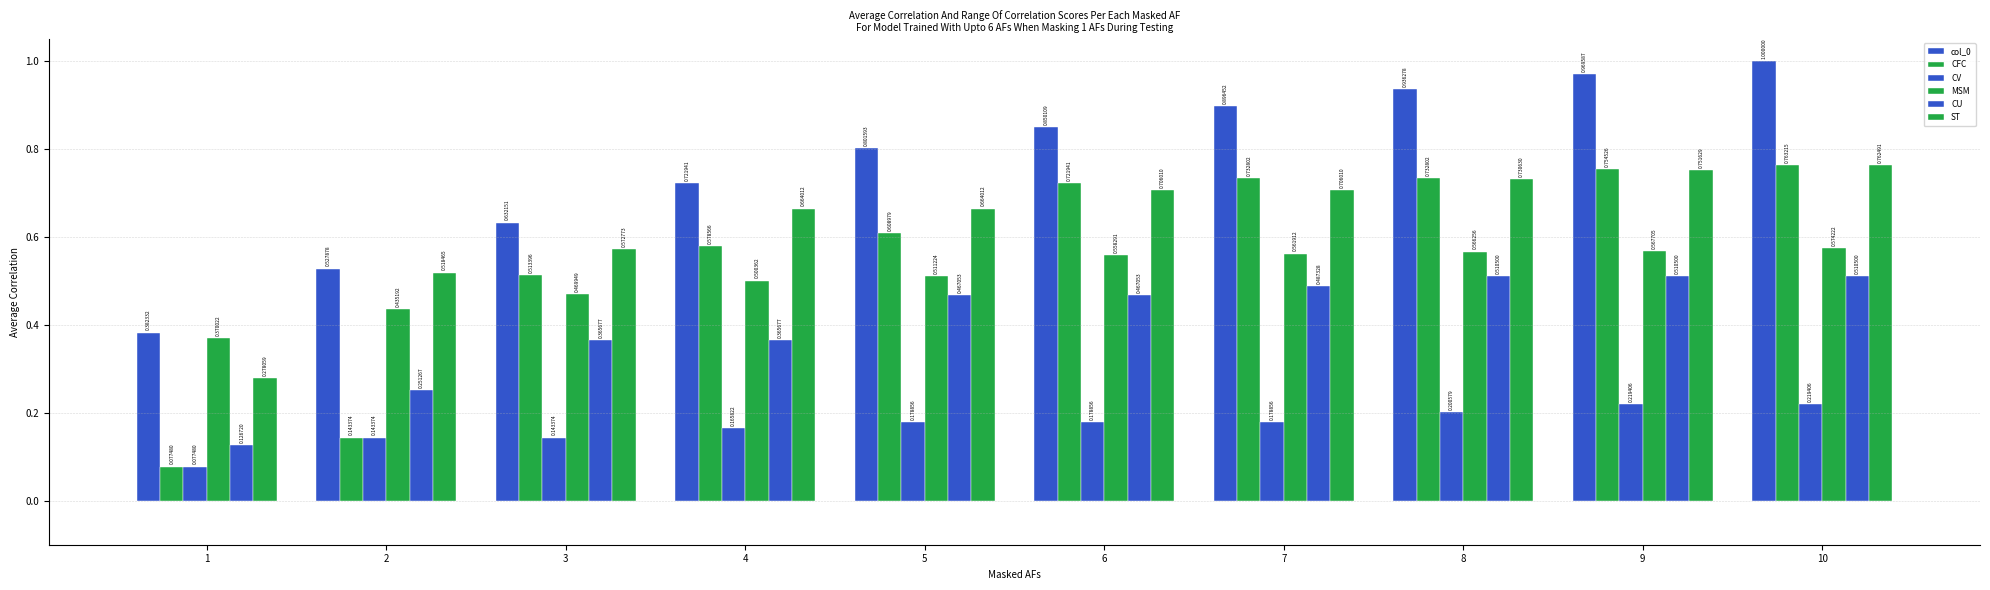

How many bars are there in each group?

6